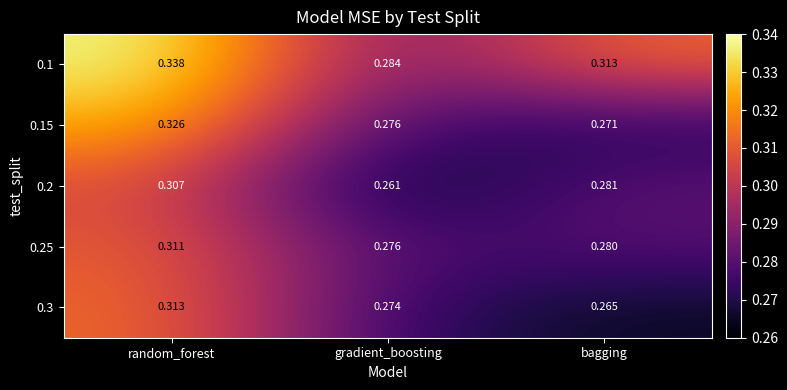

Is the value of 0.15 at random_forest greater than the value of 0.3 at random_forest?

Yes